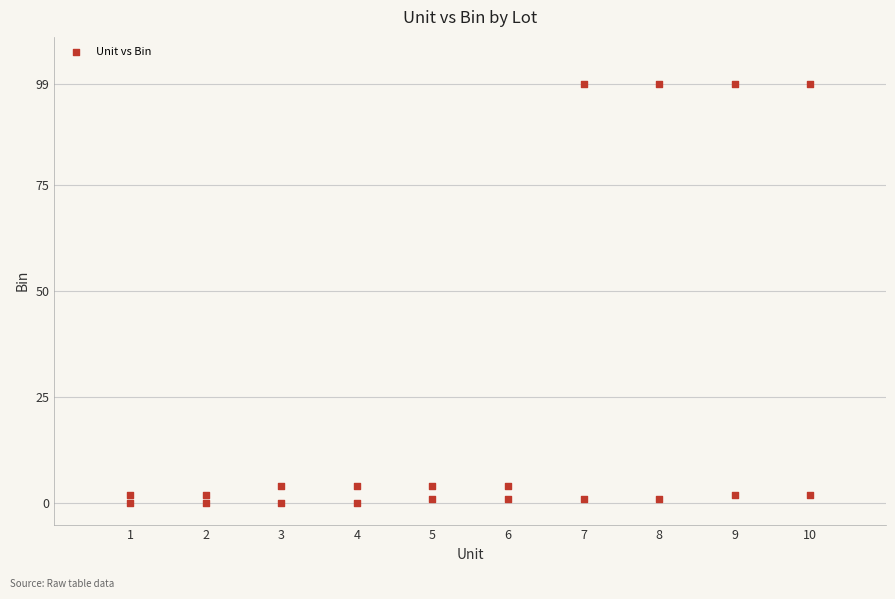

What is the range of X values (max minus min)?

9